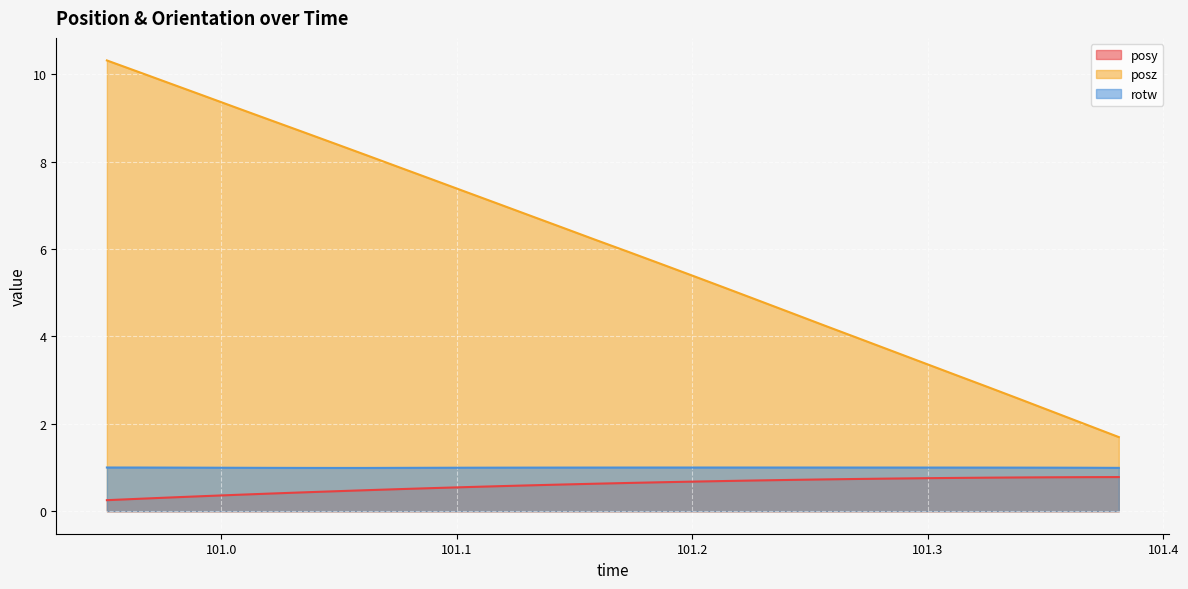

Read the posy value at 101.0897.

0.5